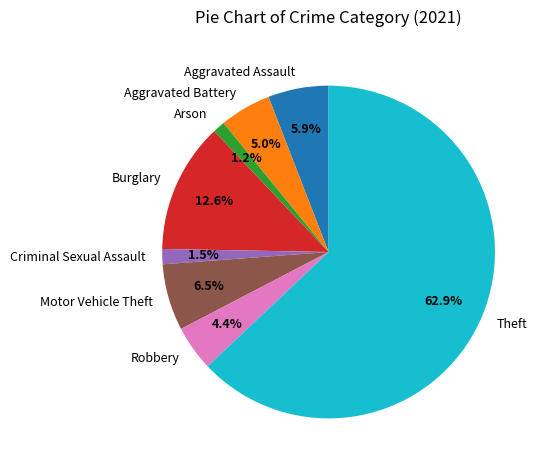

To the nearest percent, what portion does Aggravated Assault represent?

6%